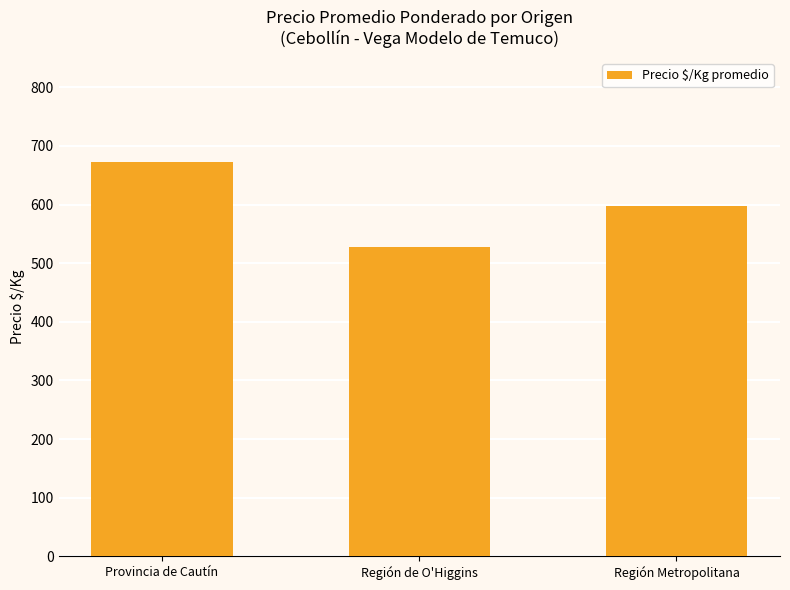

At which label is the value closest to 600?

Región Metropolitana